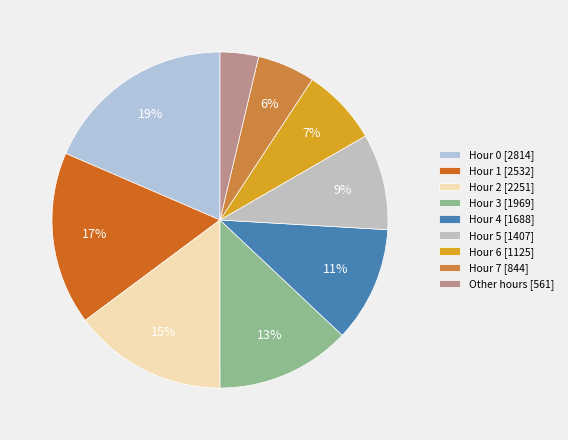

Is there any slice that represents more than half of the pie?

No